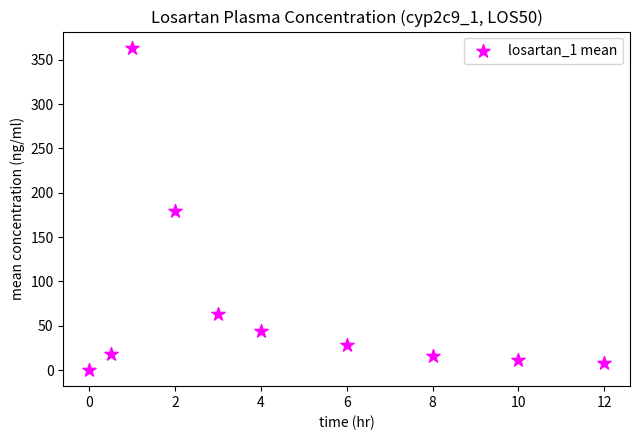

What is the range of X values (max minus min)?

12.0